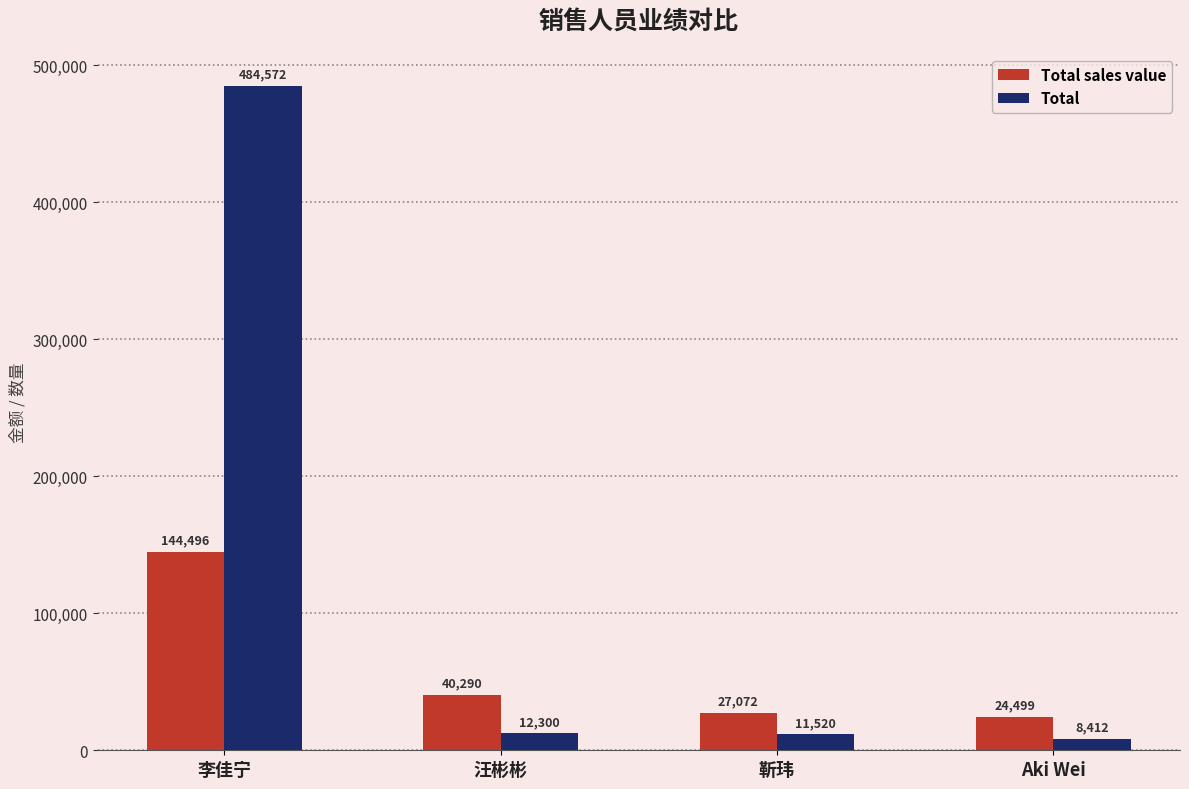

At which label is Total closest to 246492?

汪彬彬